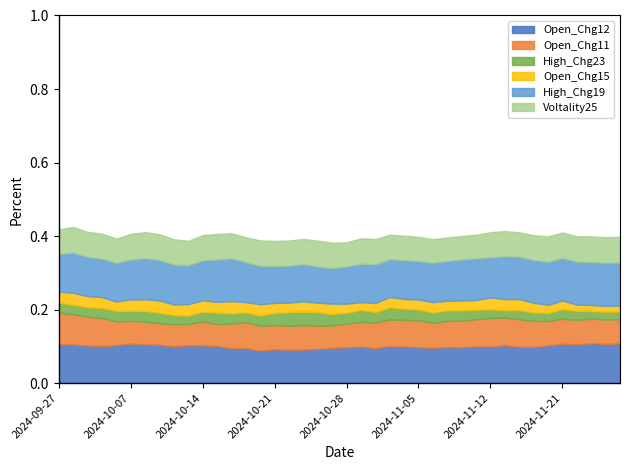

Read the Open_Chg11 value at 2024-10-10.

0.1